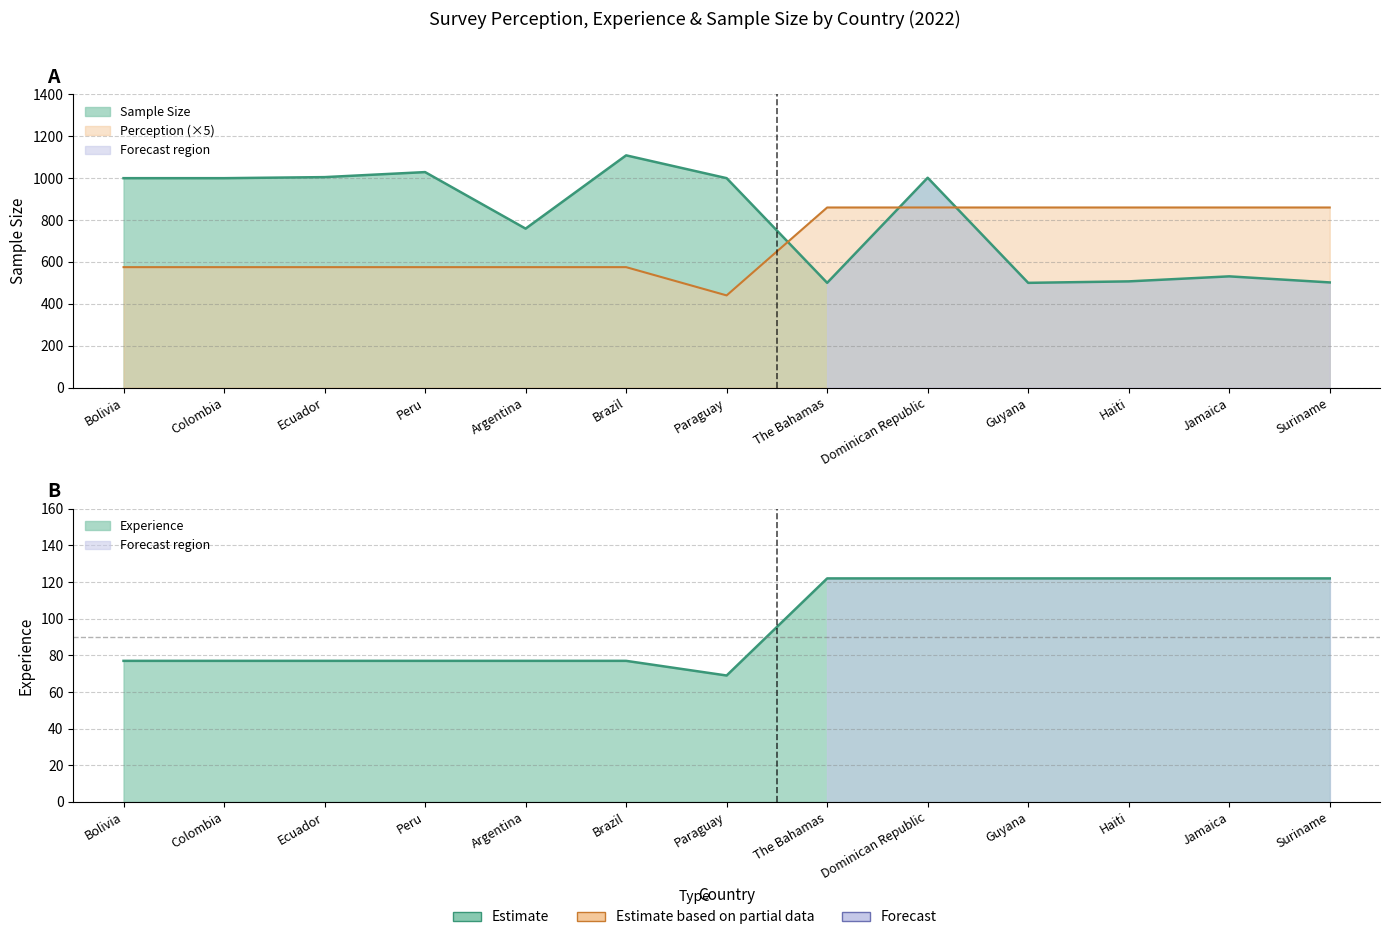

What is the minimum value for Experience?

69